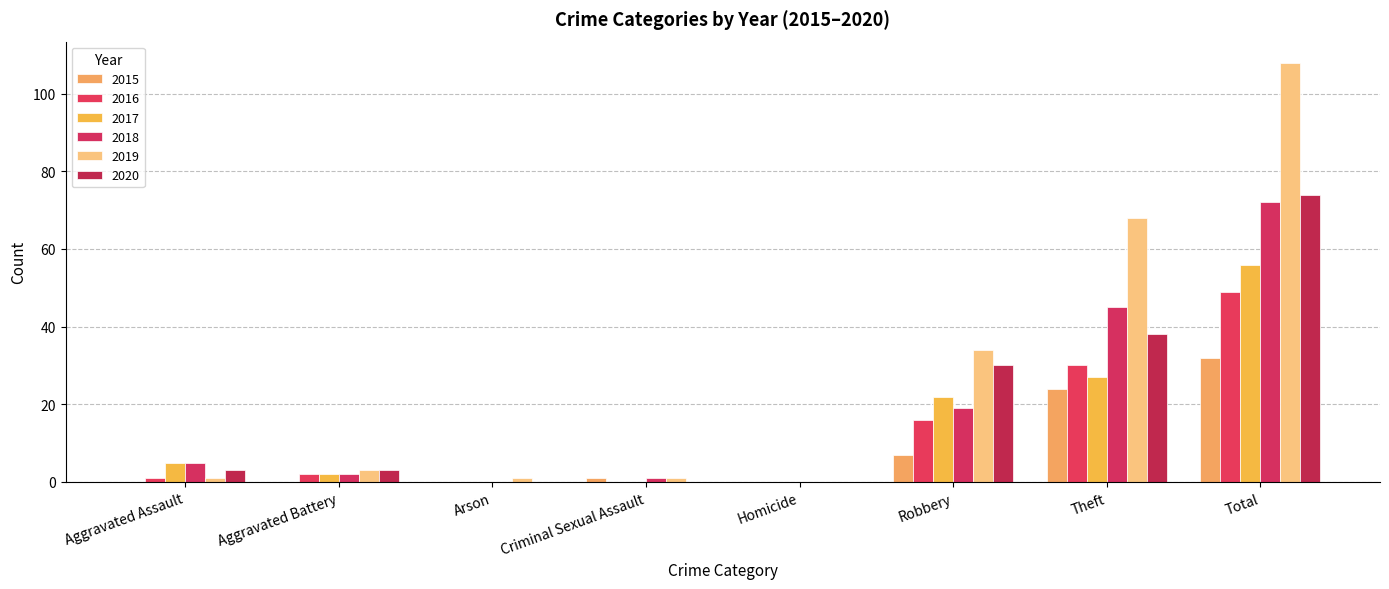

At which label does 2016 reach its peak?

Total